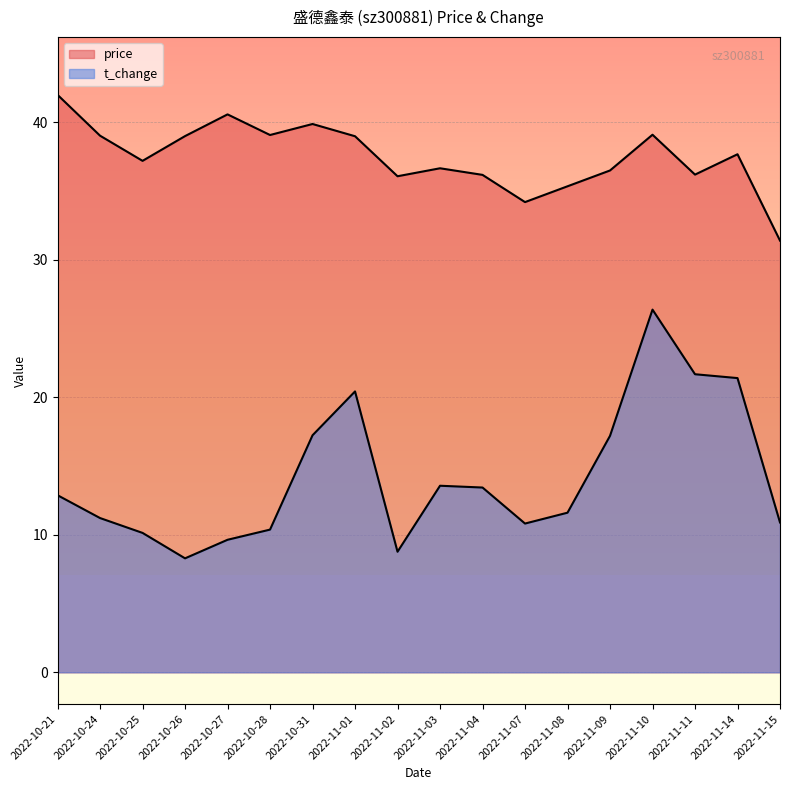

Reading left to right, extract all data points from this chart.

price: 42.0	39.0	37.2	39.0	40.6	39.1	39.9	39.0	36.1	36.7	36.2	34.2	35.4	36.5	39.1	36.2	37.7	31.4
t_change: 12.9	11.2	10.1	8.3	9.6	10.4	17.2	20.4	8.8	13.6	13.4	10.8	11.6	17.2	26.4	21.7	21.4	10.9